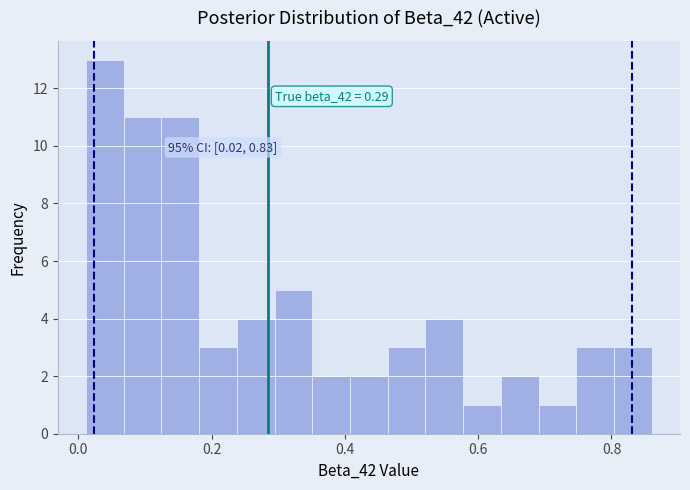

Read against the x-axis, roughly where is the centre of the tallest bar?

0.04